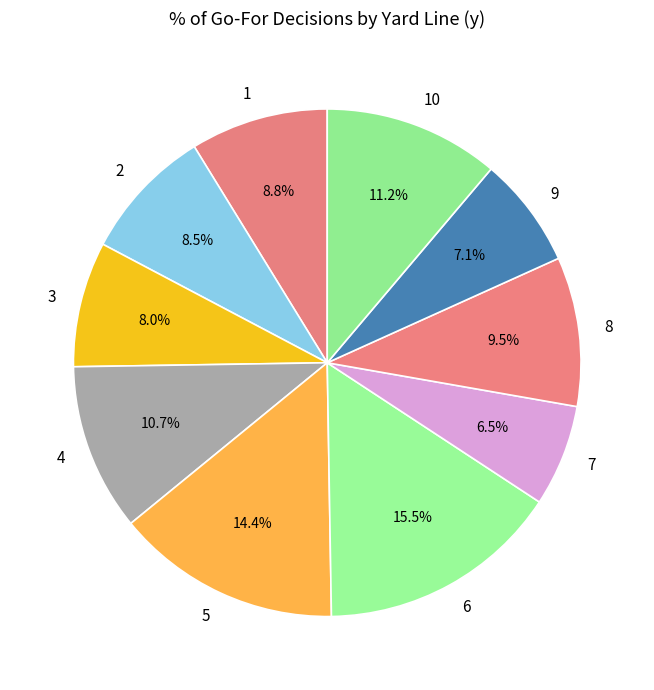

Is there a majority slice in this chart?

No